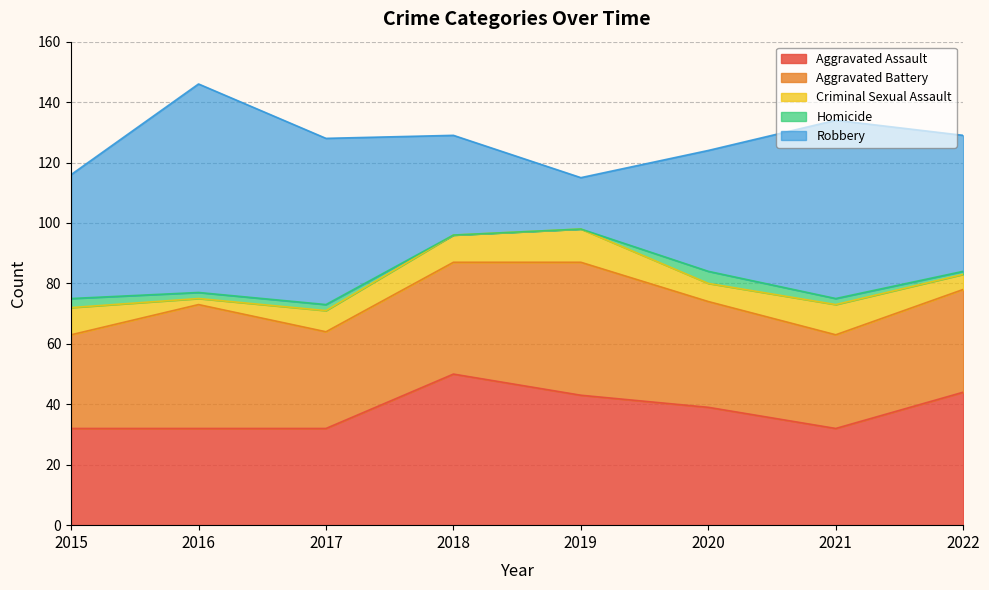

At which label is Homicide closest to 2?

2016